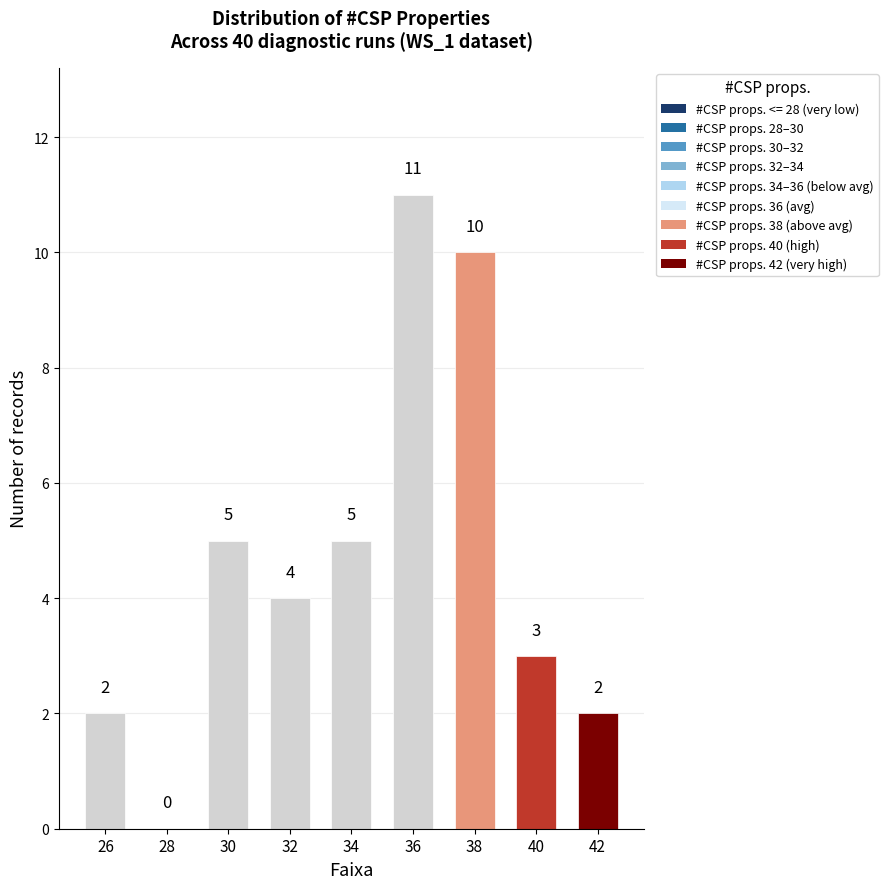

The value at 42 is 1. True or false?

False